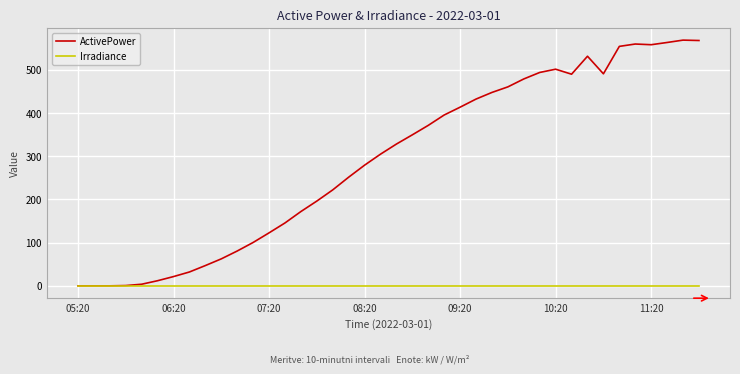

Which series has the largest total across all categories?

ActivePower